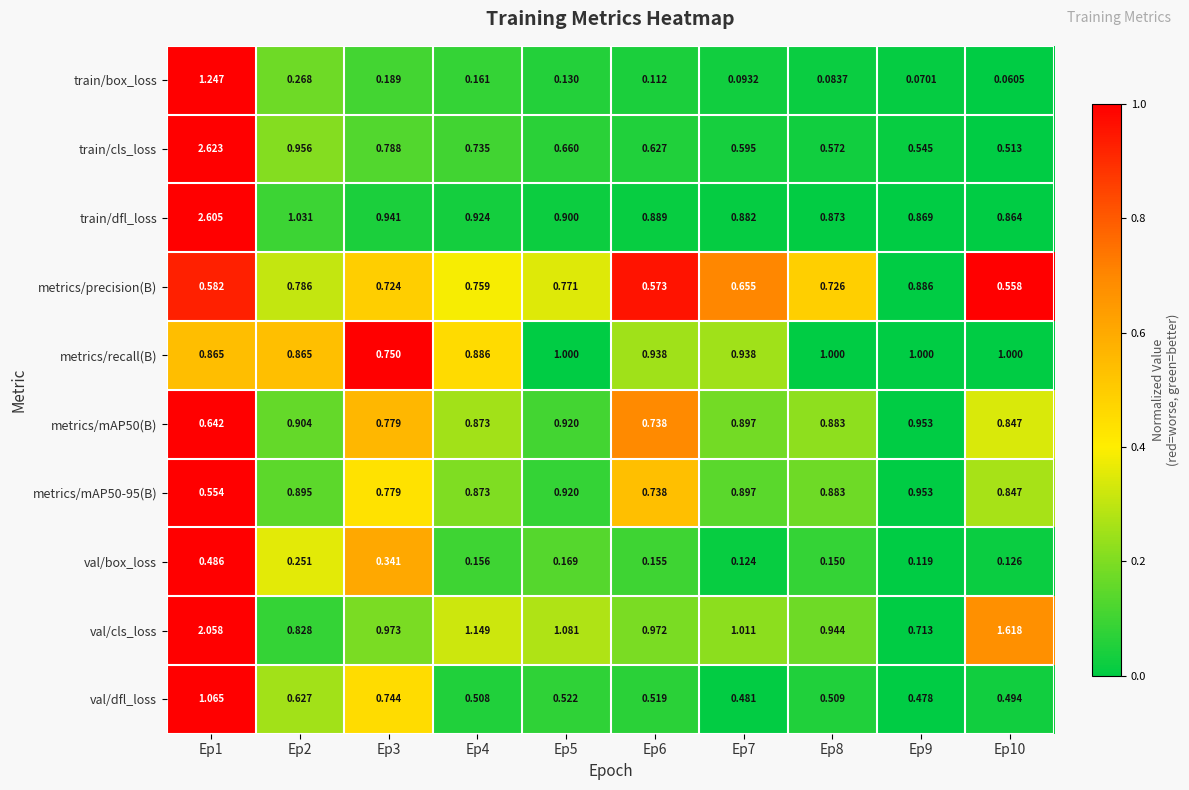

Is the value of train/cls_loss at Ep7 greater than the value of train/dfl_loss at Ep5?

No